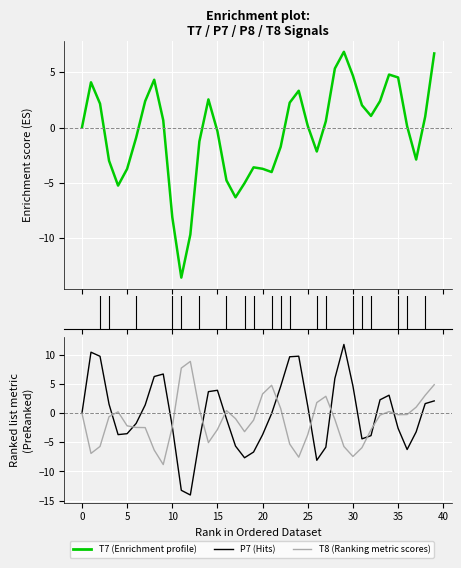

Reading left to right, list all the values displayed in this chart.

T7: 0.0	4.1	2.2	-3.0	-5.3	-3.7	-0.9	2.4	4.3	0.7	-8.1	-13.6	-9.7	-1.3	2.6	-0.3	-4.8	-6.3	-5.0	-3.6	-3.7	-4.0	-1.7	2.3	3.3	0.2	-2.2	0.6	5.4	6.9	4.7	2.0	1.1	2.4	4.8	4.5	0.1	-2.9	1.0	6.7
P7: -0.0	10.5	9.8	1.5	-3.7	-3.5	-1.7	1.4	6.3	6.7	-2.3	-13.2	-14.0	-4.6	3.7	3.9	-1.0	-5.6	-7.6	-6.7	-3.7	-0.0	4.6	9.7	9.8	1.2	-8.1	-5.8	6.0	11.8	4.7	-4.4	-3.8	2.3	3.1	-2.6	-6.2	-3.2	1.7	2.1
T8: 0.0	-6.9	-5.7	-0.6	0.2	-2.2	-2.4	-2.5	-6.3	-8.8	-2.3	7.8	8.9	0.7	-5.0	-2.8	0.5	-0.9	-3.2	-1.2	3.3	4.8	0.8	-5.3	-7.5	-3.7	1.8	2.9	-1.1	-5.7	-7.4	-5.9	-2.8	-0.3	0.3	-0.3	-0.2	1.0	3.1	4.9